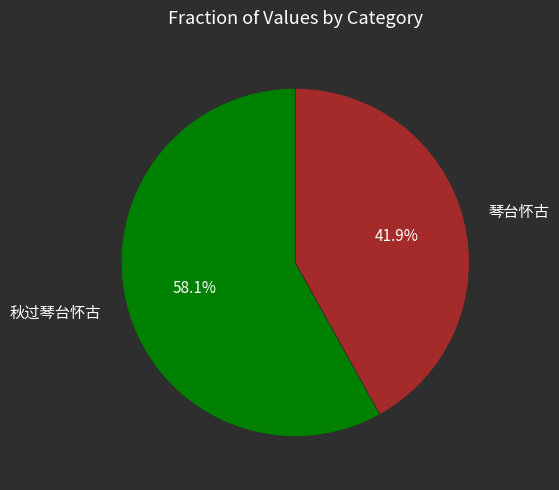

Which slice is the largest?

秋过琴台怀古